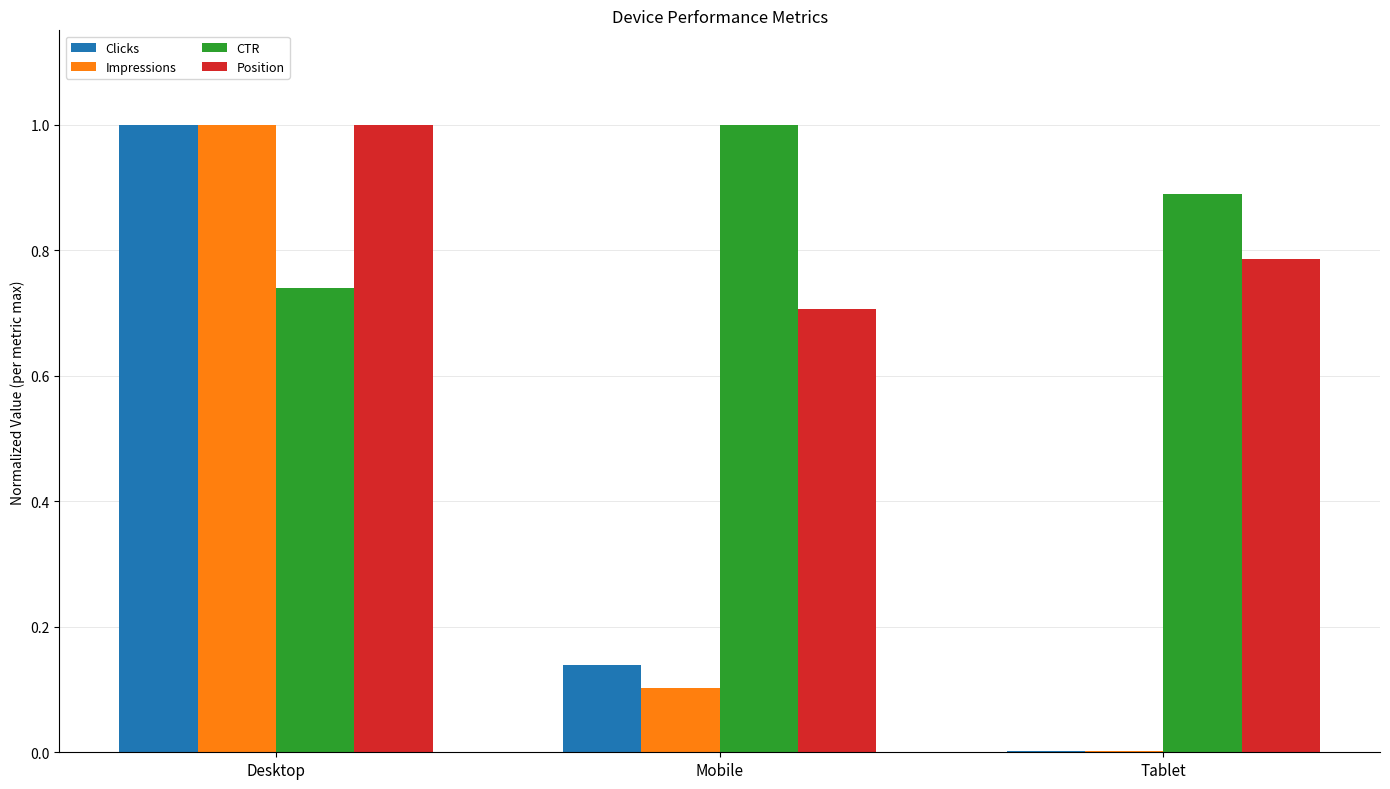

Which category has the highest value in the Impressions series?

Desktop